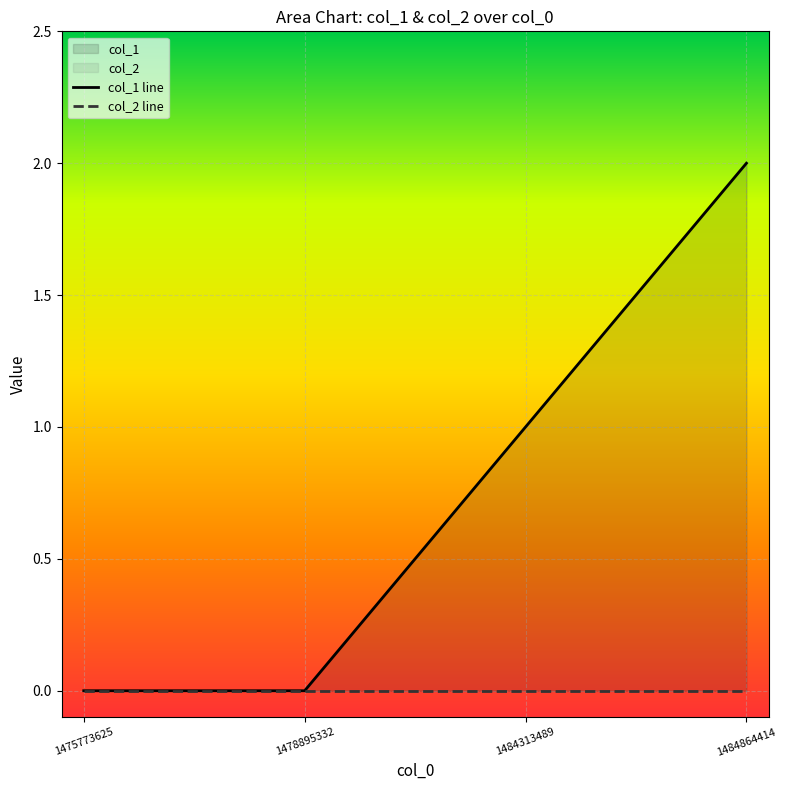

The col_1 line series shows 1 at 1475773625. True or false?

False